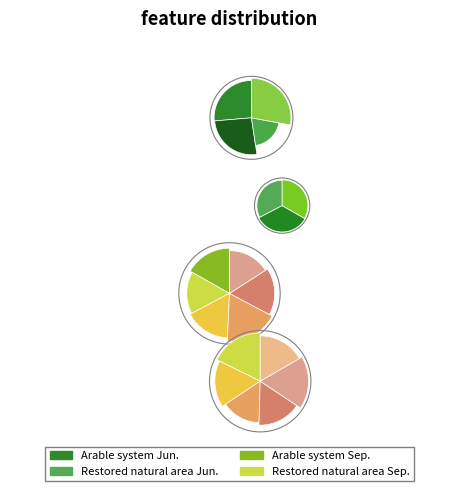

What portion of the pie excludes Arable system Sep.?

80.3%